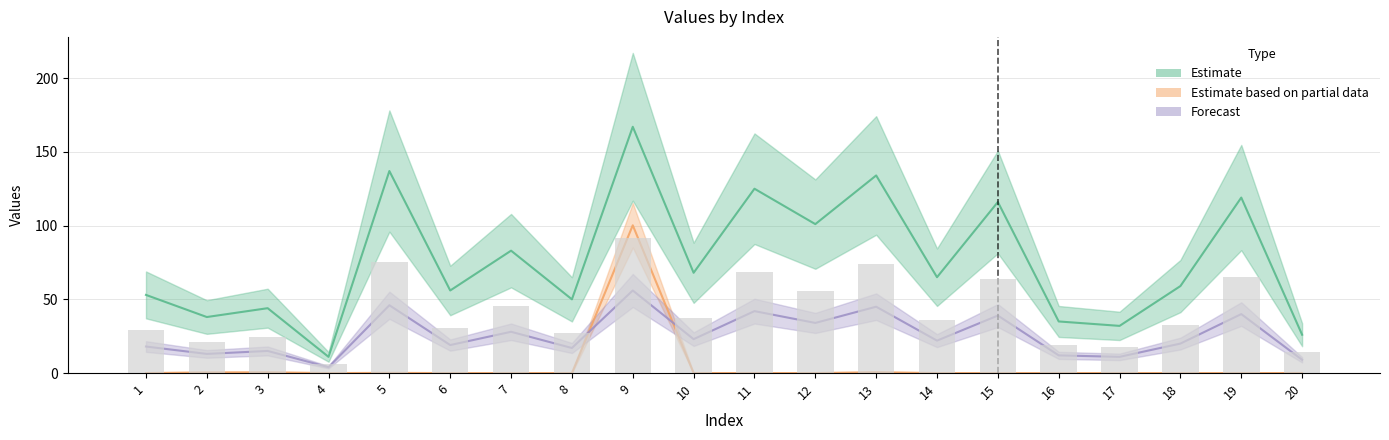

What is the difference between the orderWithSpaces values at 5 and 14?

72.0